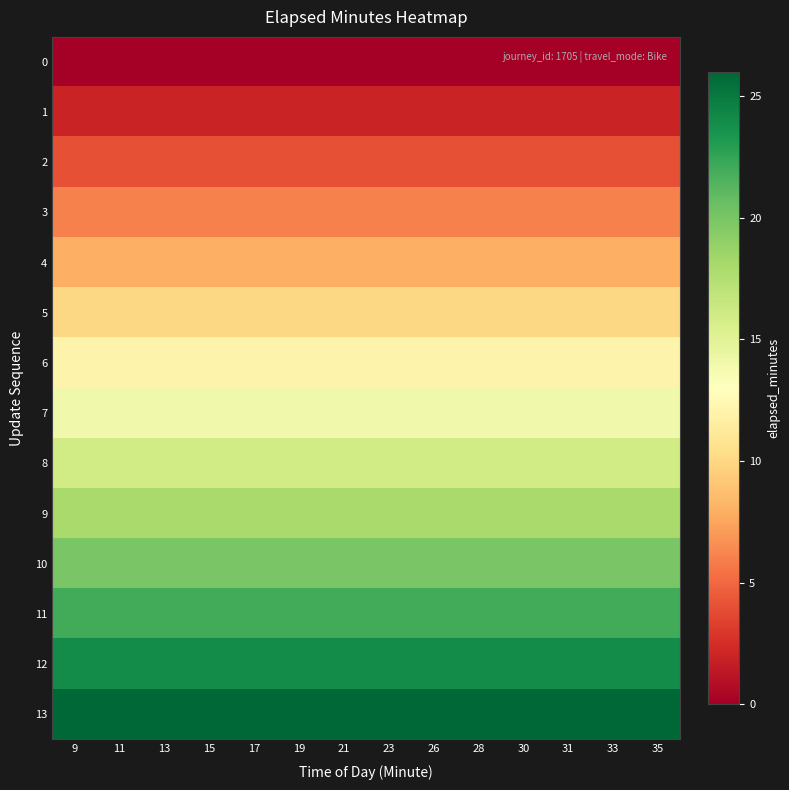

Reading left to right, list all the values displayed in this chart.

0: 9=0	11=0	13=0	15=0	17=0	19=0	21=0	23=0	26=0	28=0	30=0	31=0	33=0	35=0
1: 9=2	11=2	13=2	15=2	17=2	19=2	21=2	23=2	26=2	28=2	30=2	31=2	33=2	35=2
2: 9=4	11=4	13=4	15=4	17=4	19=4	21=4	23=4	26=4	28=4	30=4	31=4	33=4	35=4
3: 9=6	11=6	13=6	15=6	17=6	19=6	21=6	23=6	26=6	28=6	30=6	31=6	33=6	35=6
4: 9=8	11=8	13=8	15=8	17=8	19=8	21=8	23=8	26=8	28=8	30=8	31=8	33=8	35=8
5: 9=10	11=10	13=10	15=10	17=10	19=10	21=10	23=10	26=10	28=10	30=10	31=10	33=10	35=10
6: 9=12	11=12	13=12	15=12	17=12	19=12	21=12	23=12	26=12	28=12	30=12	31=12	33=12	35=12
7: 9=14	11=14	13=14	15=14	17=14	19=14	21=14	23=14	26=14	28=14	30=14	31=14	33=14	35=14
8: 9=16	11=16	13=16	15=16	17=16	19=16	21=16	23=16	26=16	28=16	30=16	31=16	33=16	35=16
9: 9=18	11=18	13=18	15=18	17=18	19=18	21=18	23=18	26=18	28=18	30=18	31=18	33=18	35=18
10: 9=20	11=20	13=20	15=20	17=20	19=20	21=20	23=20	26=20	28=20	30=20	31=20	33=20	35=20
11: 9=22	11=22	13=22	15=22	17=22	19=22	21=22	23=22	26=22	28=22	30=22	31=22	33=22	35=22
12: 9=24	11=24	13=24	15=24	17=24	19=24	21=24	23=24	26=24	28=24	30=24	31=24	33=24	35=24
13: 9=26	11=26	13=26	15=26	17=26	19=26	21=26	23=26	26=26	28=26	30=26	31=26	33=26	35=26